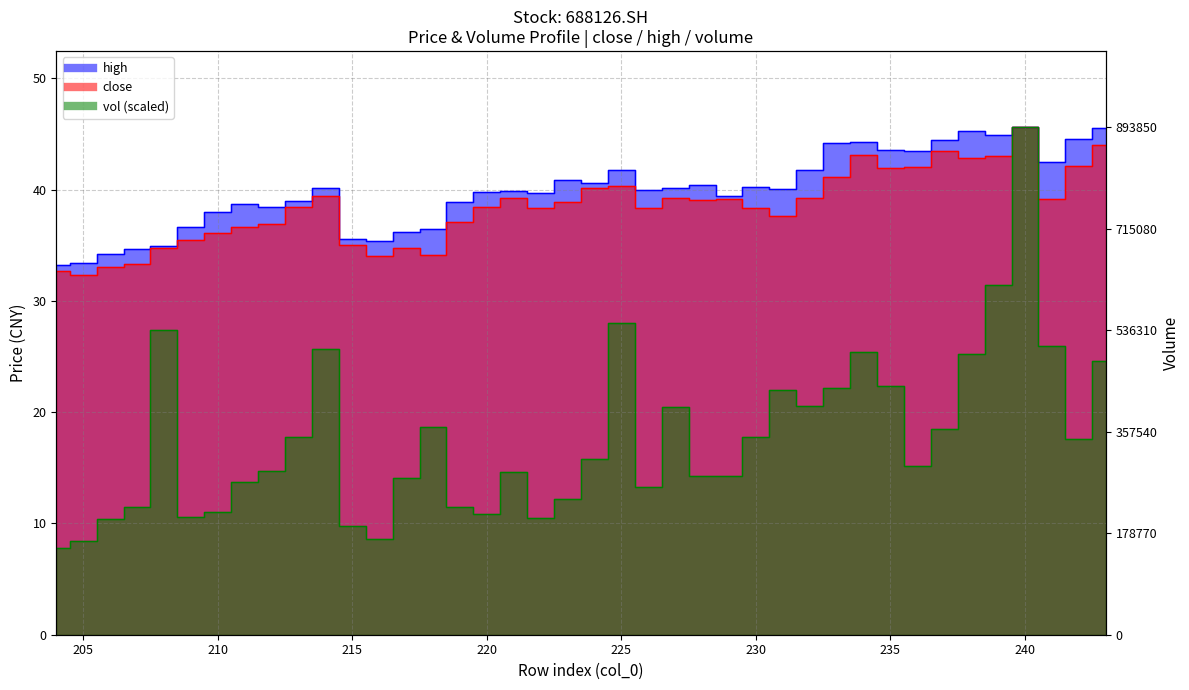

How many categories are shown in the chart?

40